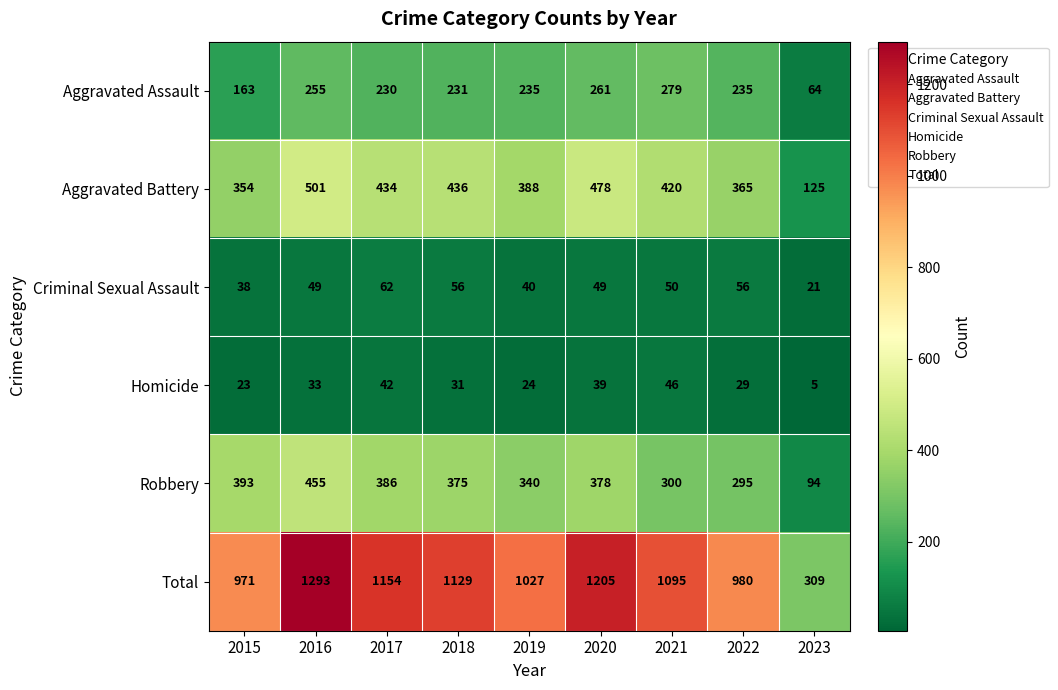

True or false: Robbery has a value of 340 at 2019.

True